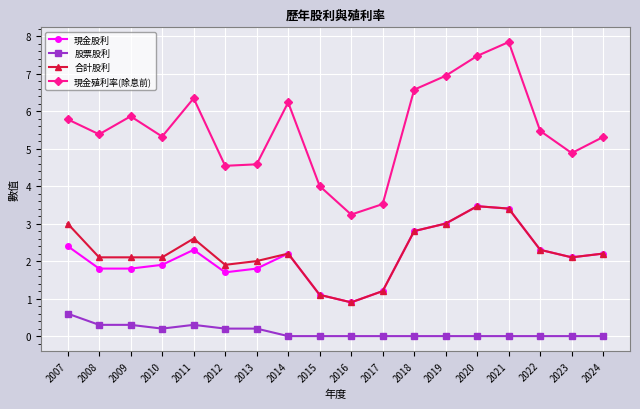

What value does the 現金殖利率(除息前) series have at 2018?

6.6